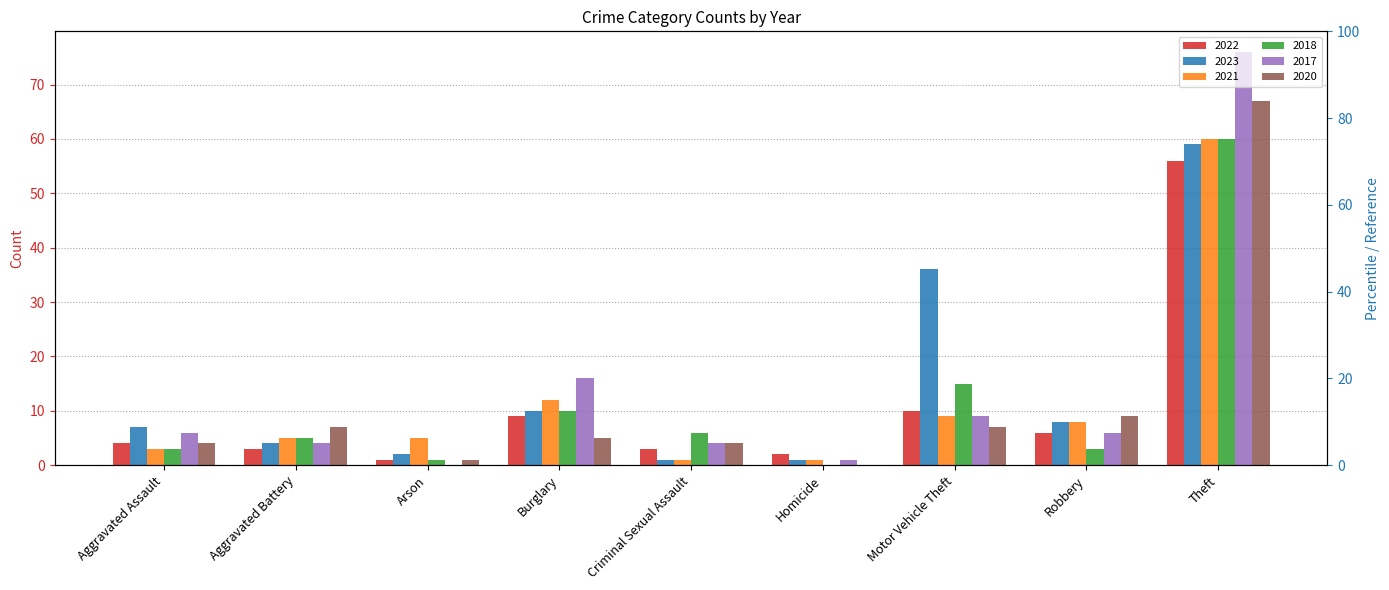

What are all the series names shown in the legend?

2022, 2023, 2021, 2018, 2017, 2020